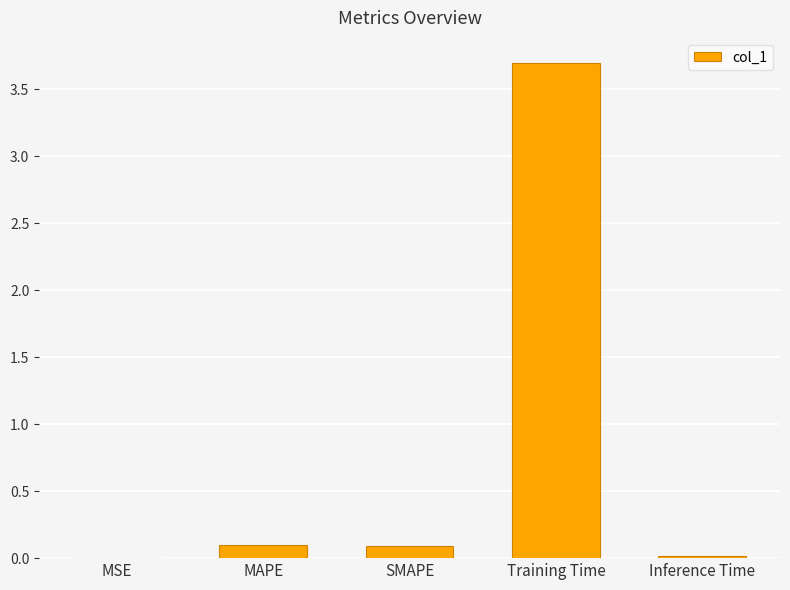

The chart shows a value of 0.0 at Inference Time. True or false?

True